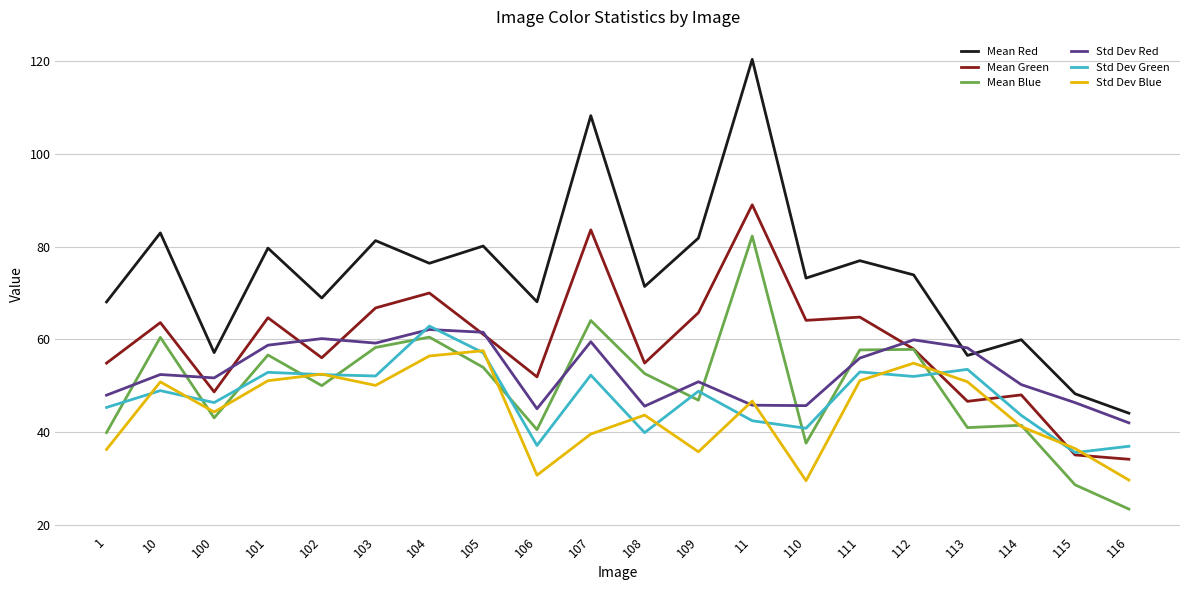

Which category has the lowest value in the Mean Blue series?

116